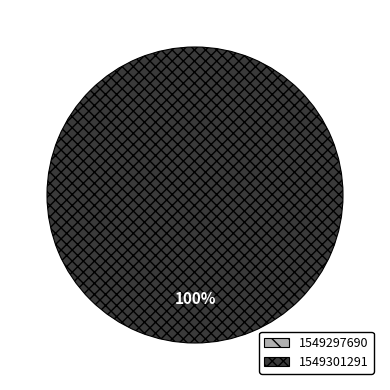

Does 1549301291 represent more than half of the total?

Yes